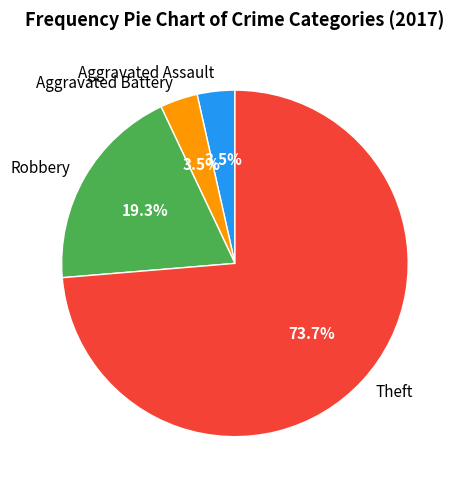

Which category has the biggest portion of the pie?

Theft